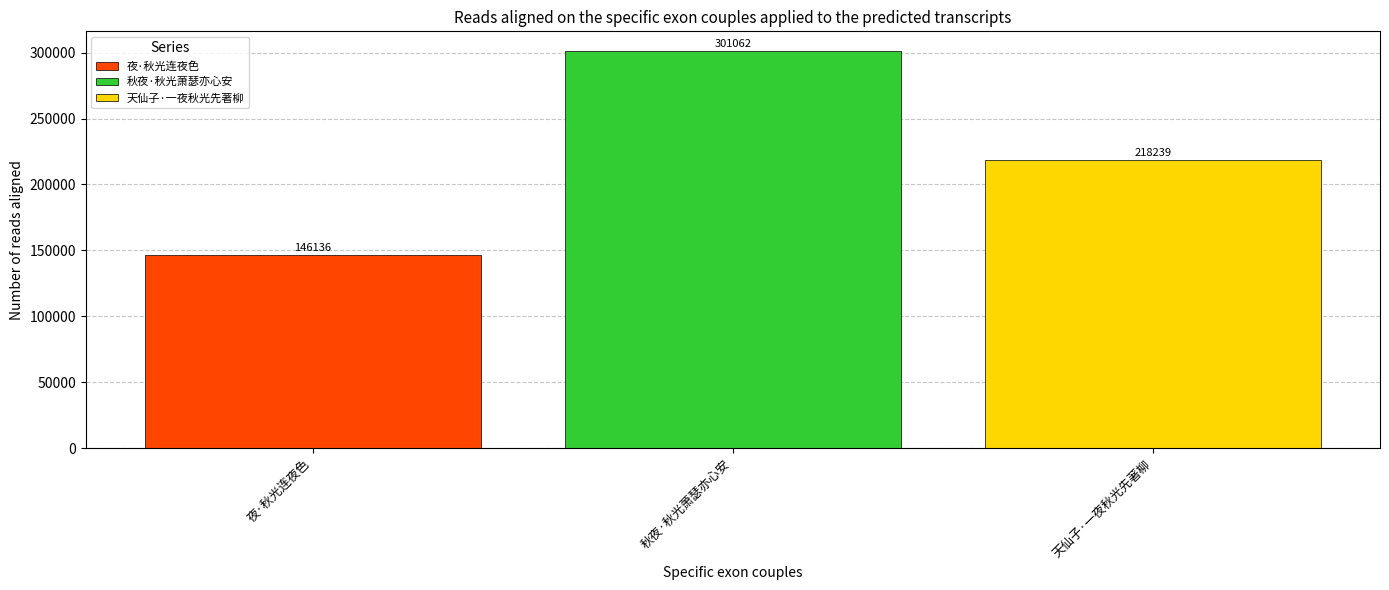

What is the approximate value of 夜·秋光连夜色 at 秋夜·秋光萧瑟亦心安?

146136